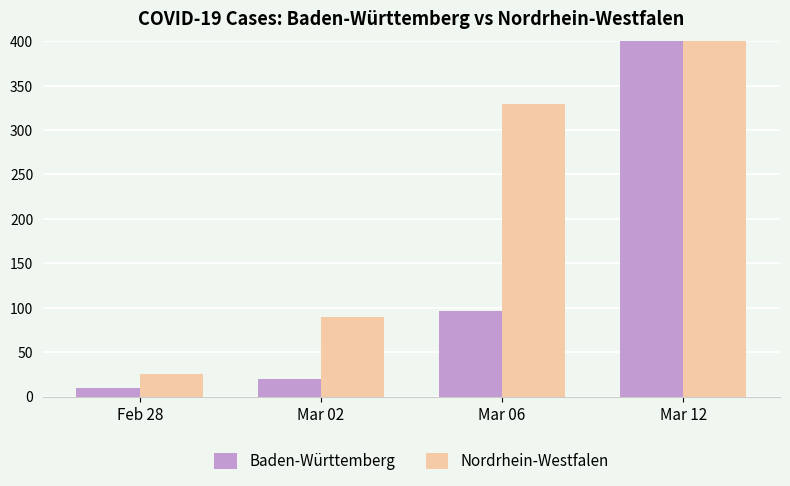

What position from the left is Mar 06?

3